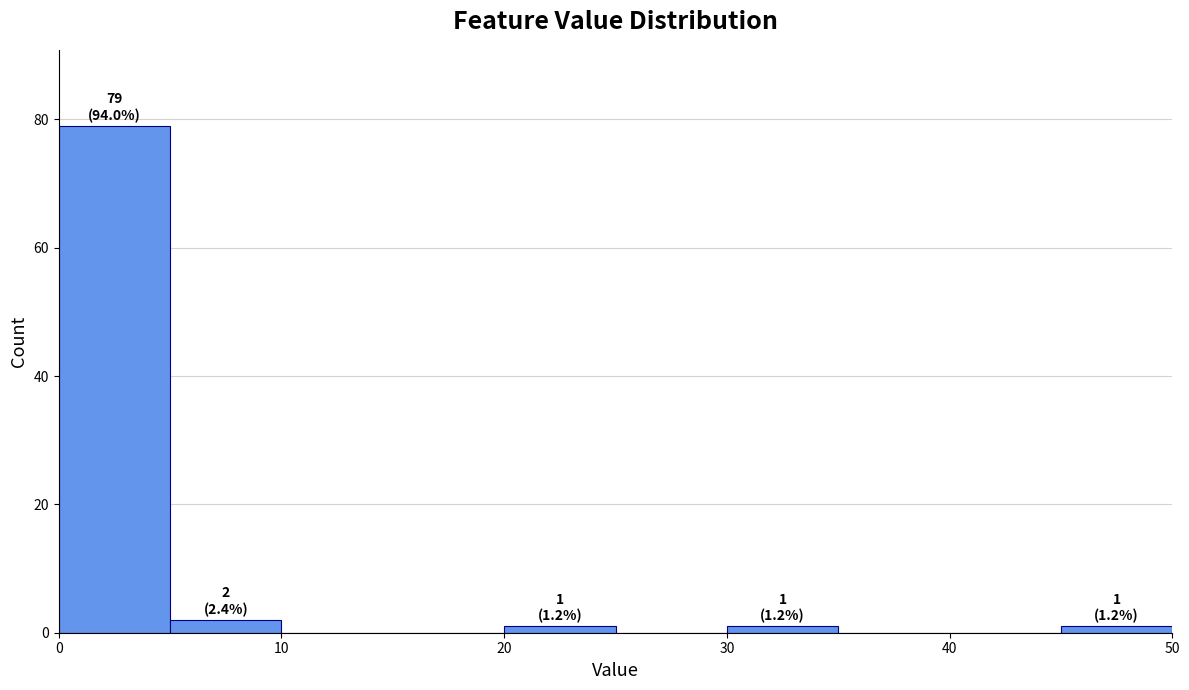

Over which range of the x-axis is the bar tallest?

0 to 5